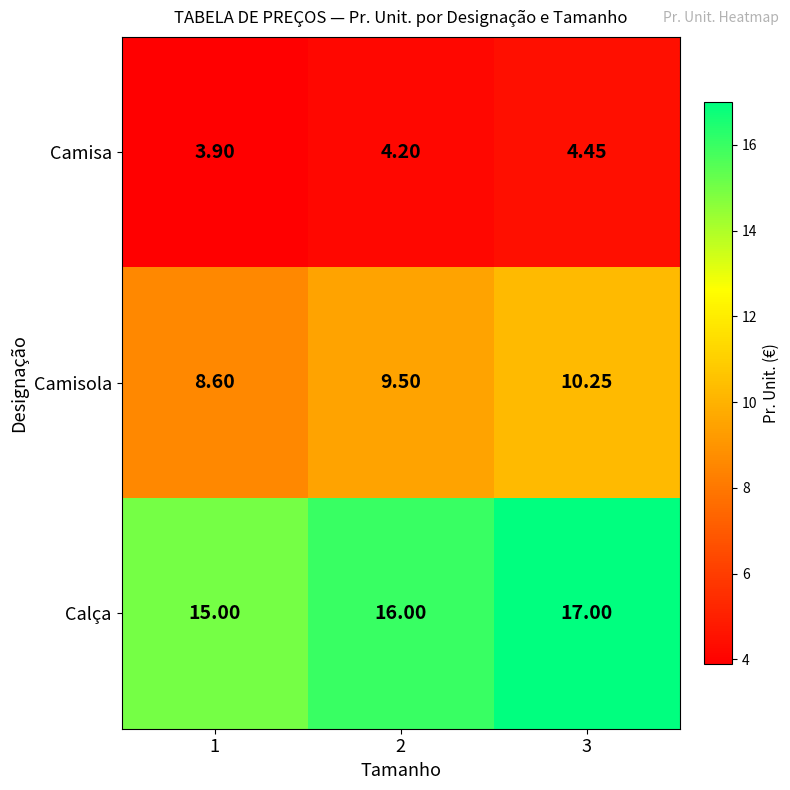

What is the total value across all series at 1?

27.5